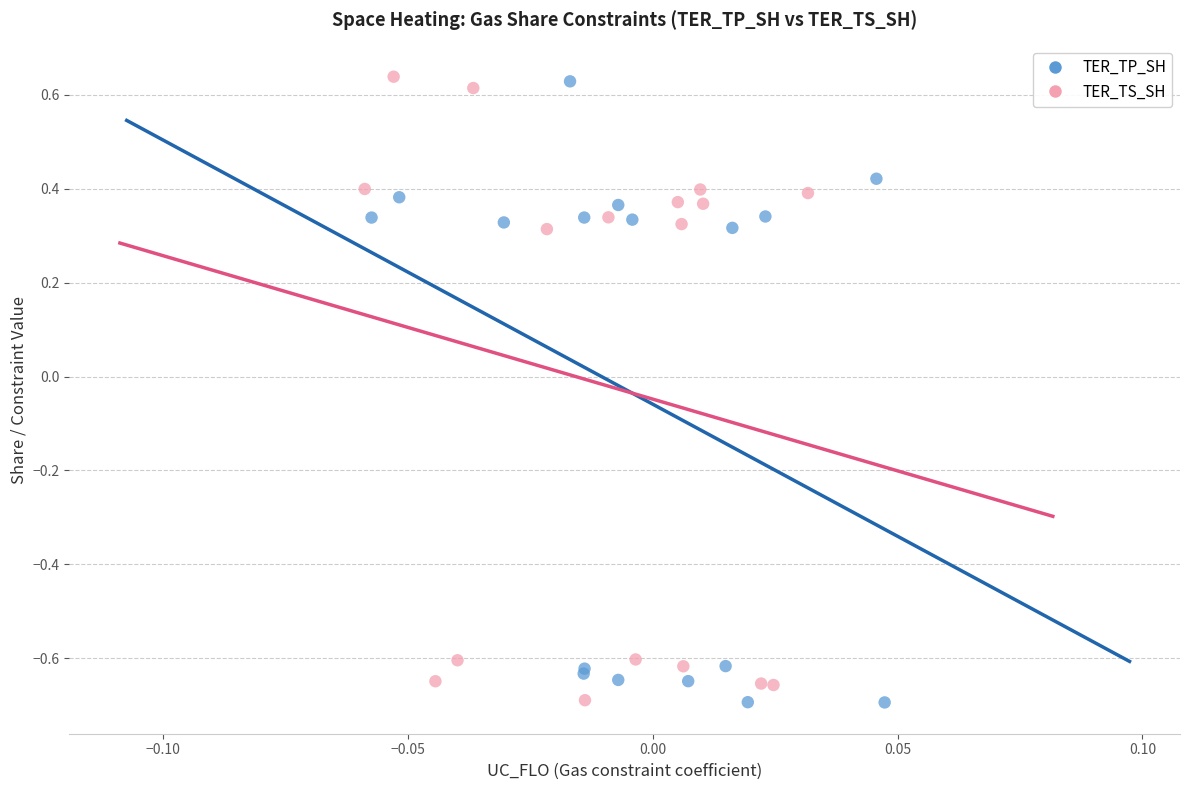

What are all the series names shown in the legend?

TER_TP_SH, TER_TS_SH